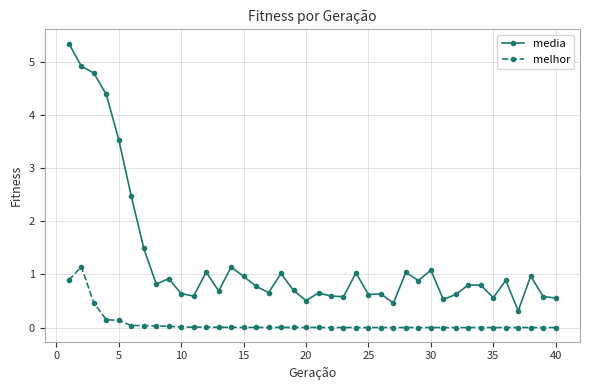

True or false: melhor and media cross at least once.

False